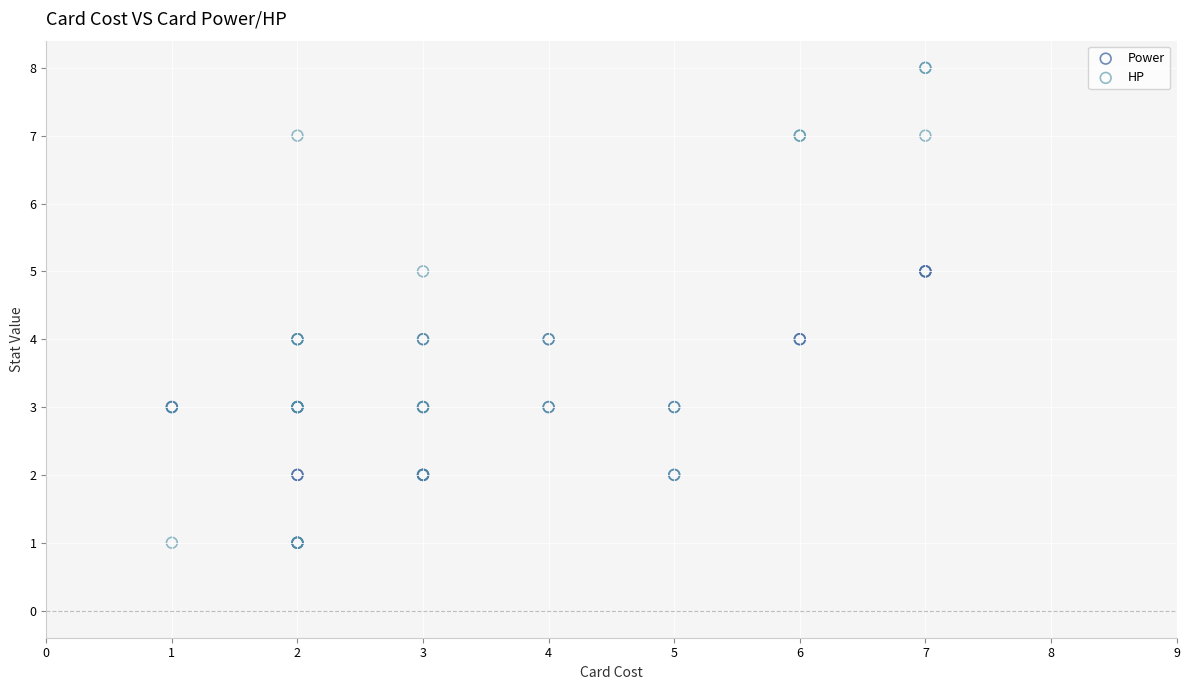

What are all the series names shown in the legend?

Power, HP